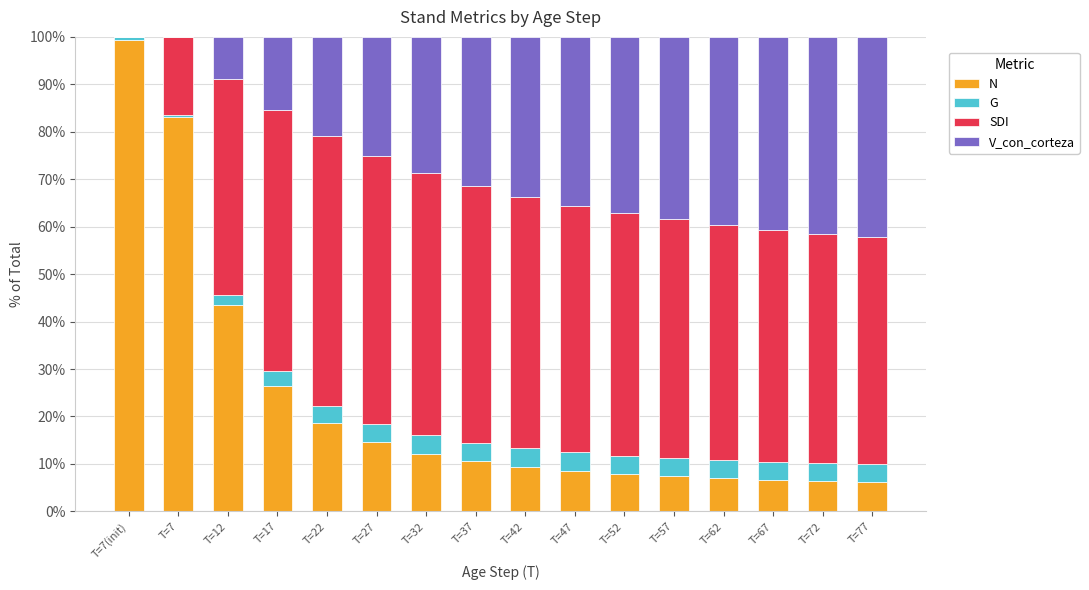

The N series shows 99.3 at T=7(init). True or false?

True